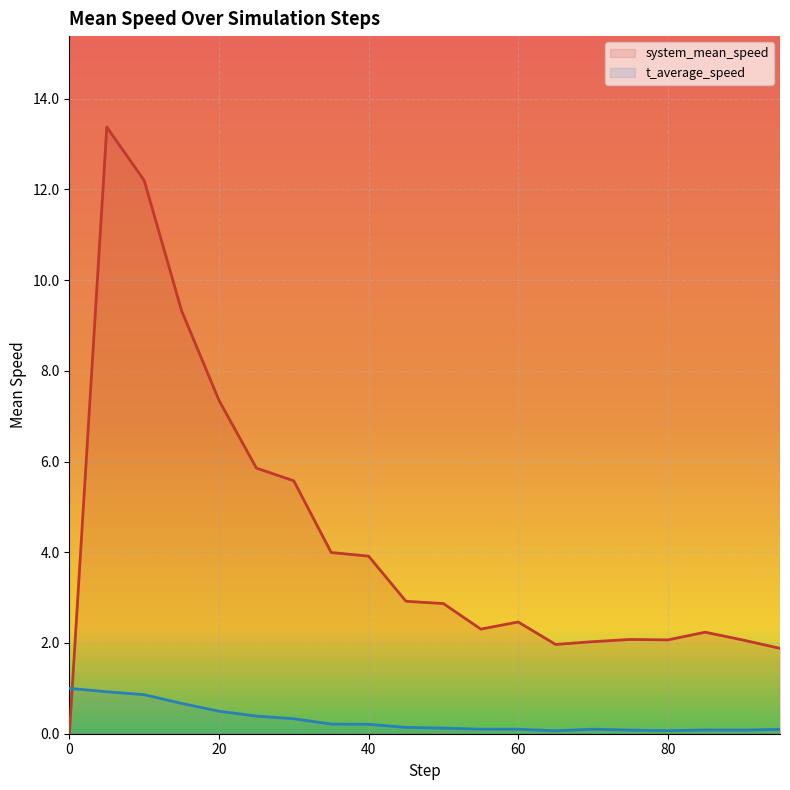

What is the greatest value displayed?

13.4